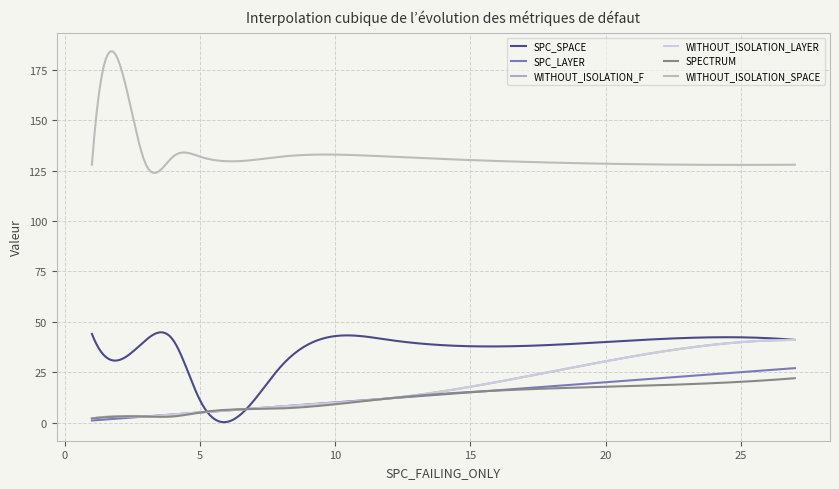

Is this an area chart (filled region under the line)?

No